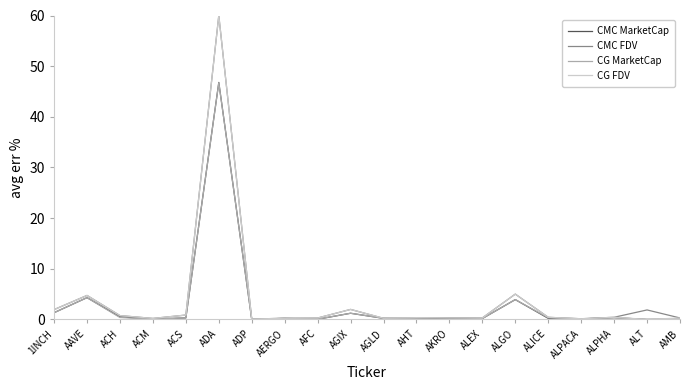

What is the greatest value displayed?

60.0